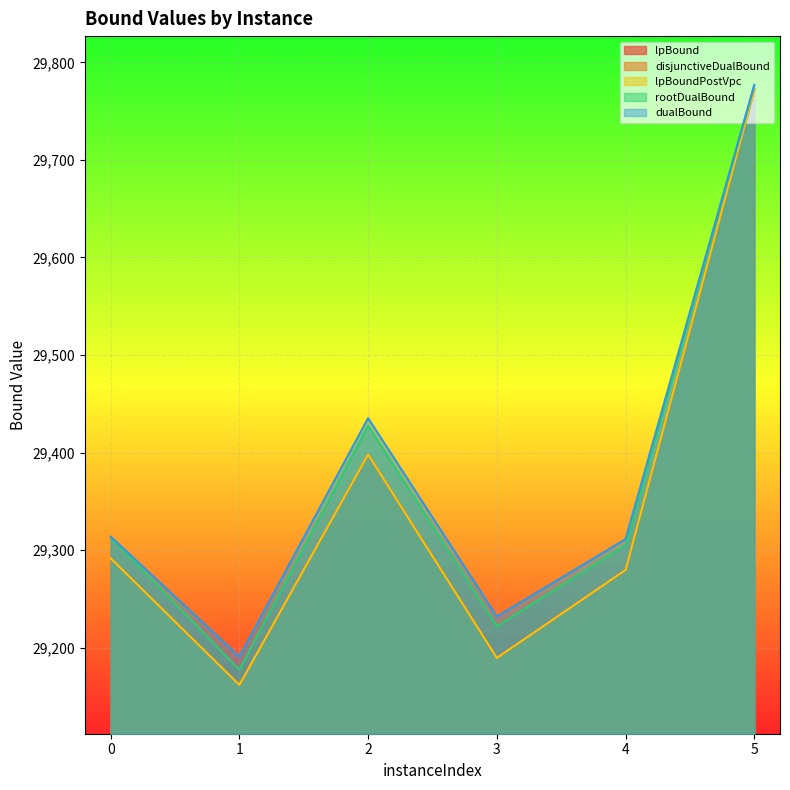

How many distinct data groups are displayed?

5